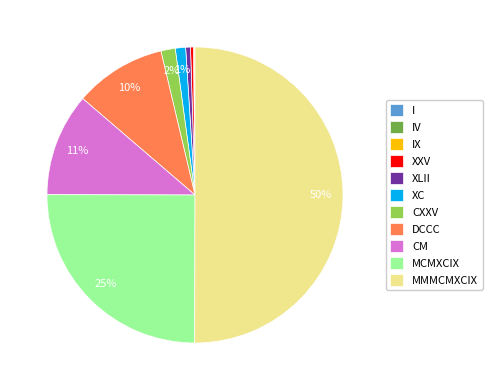

To the nearest percent, what is the average slice percentage?

9%